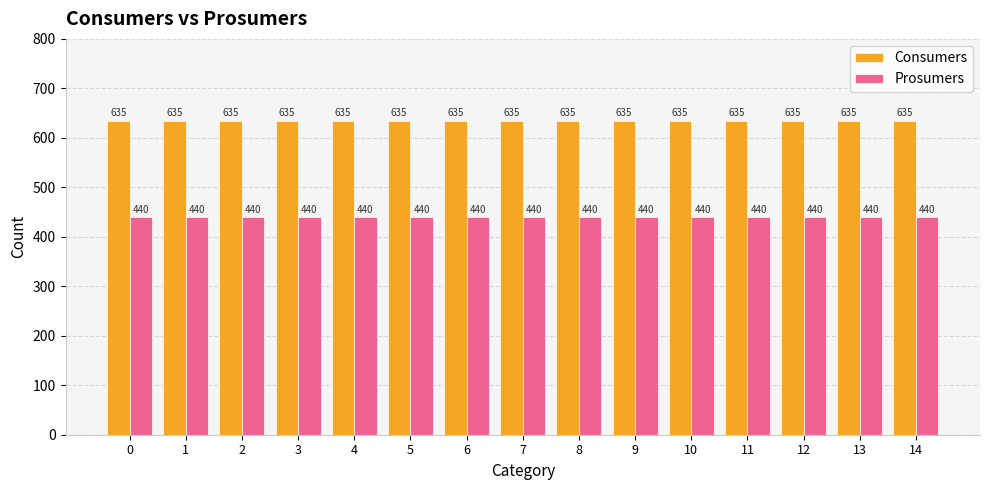

Which series has the largest total across all categories?

Consumers